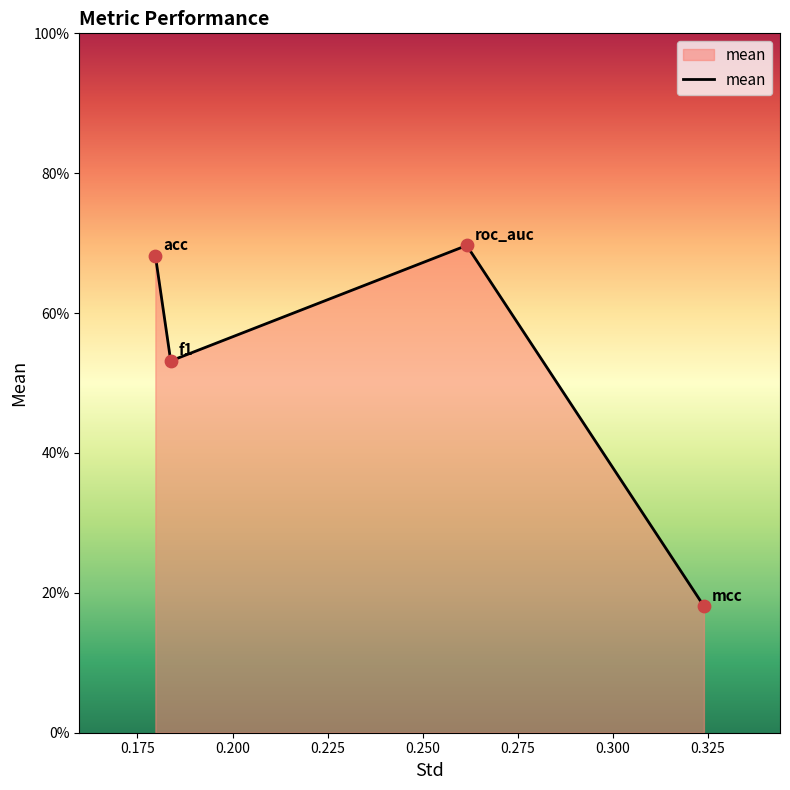

Is this an area chart (filled region under the line)?

Yes